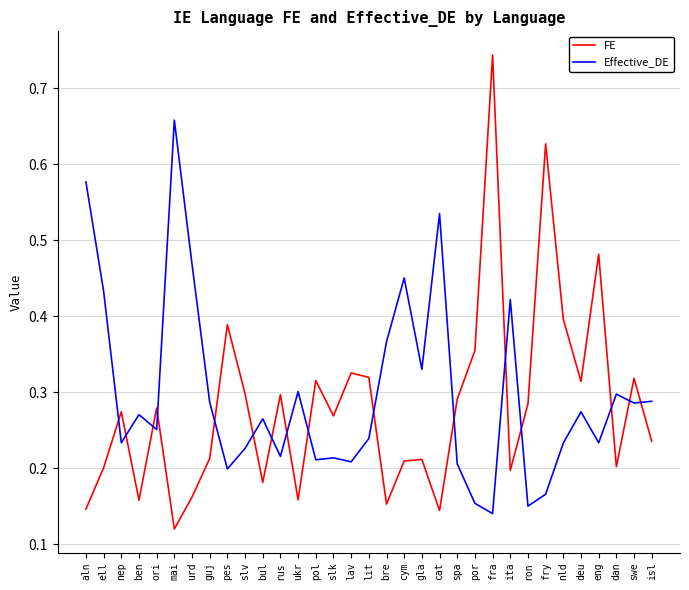

The value of Effective_DE at slk is 0.4. True or false?

False